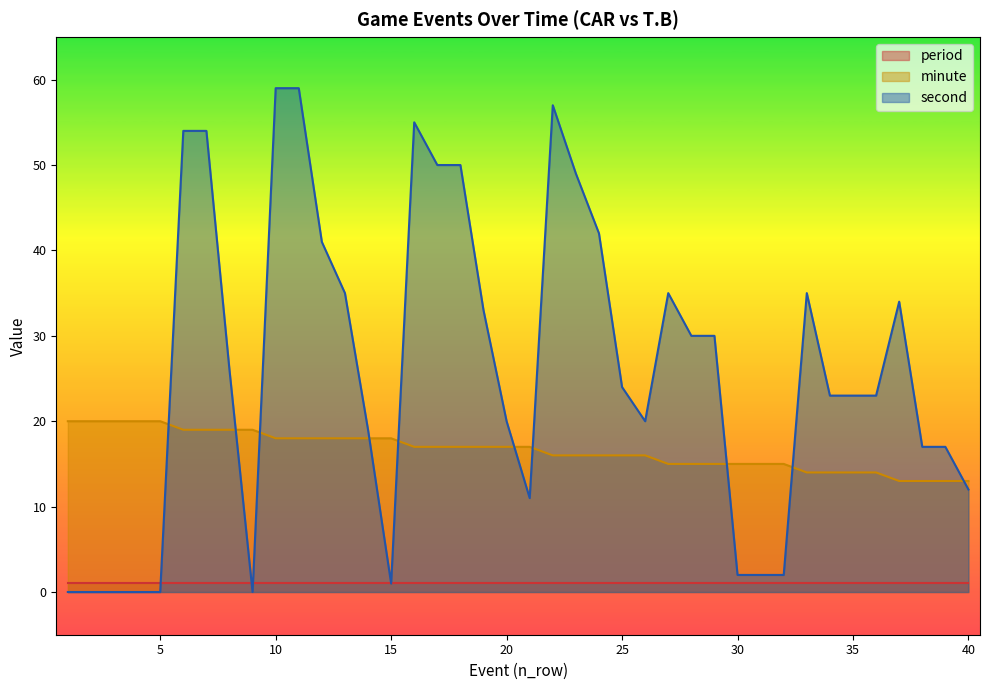

What is the sum of the minute values at 21 and 40?

30